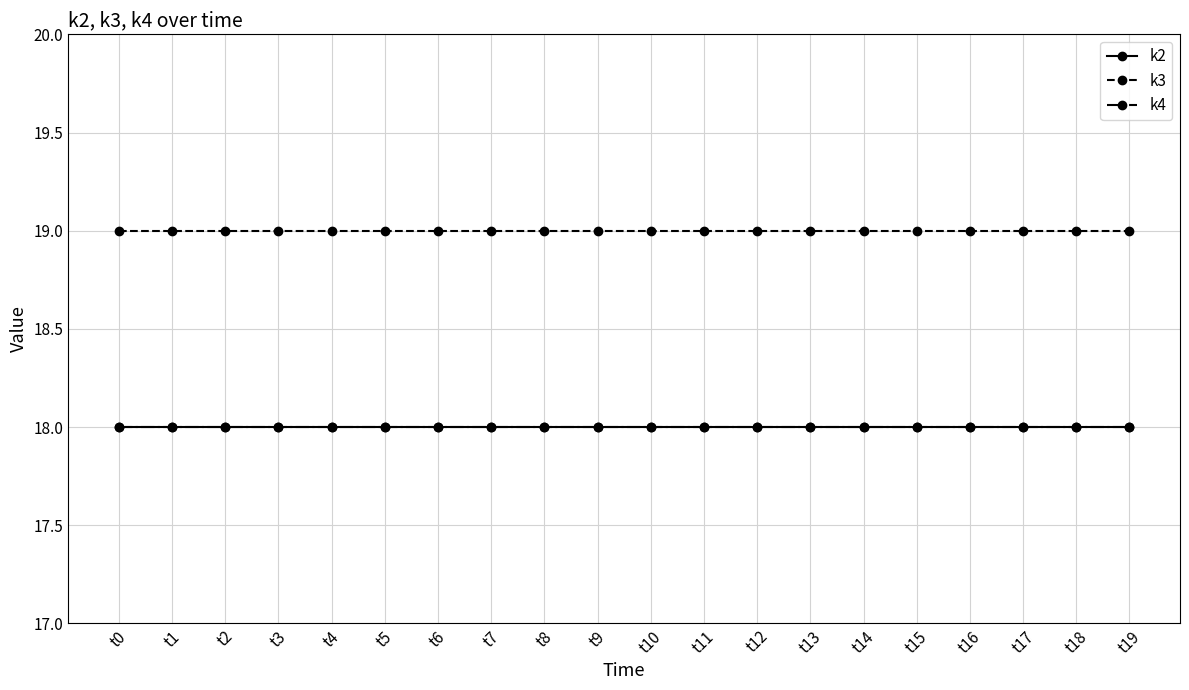

The value of k2 at t14 is 18. True or false?

True